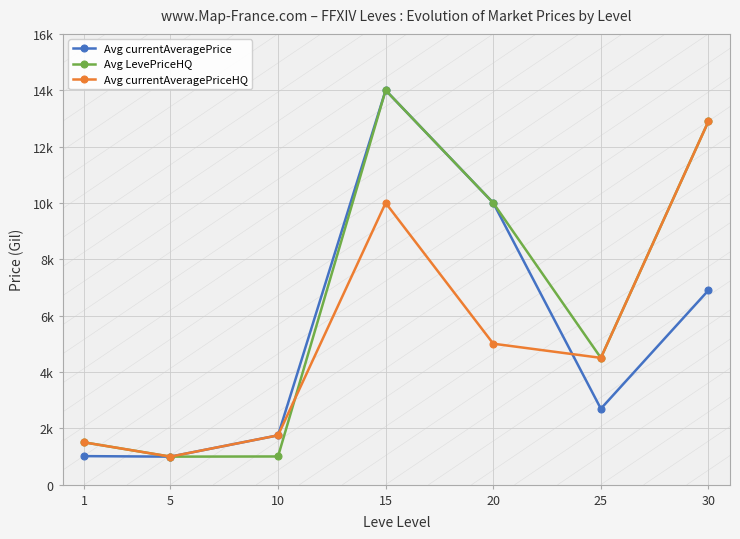

Read the Avg LevePriceHQ value at 5.

994.0